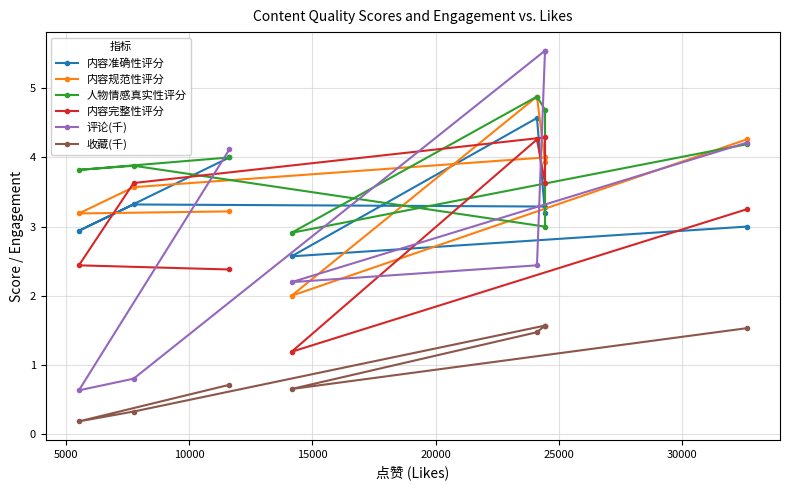

True or false: 内容准确性评分 and 人物情感真实性评分 cross at least once.

True